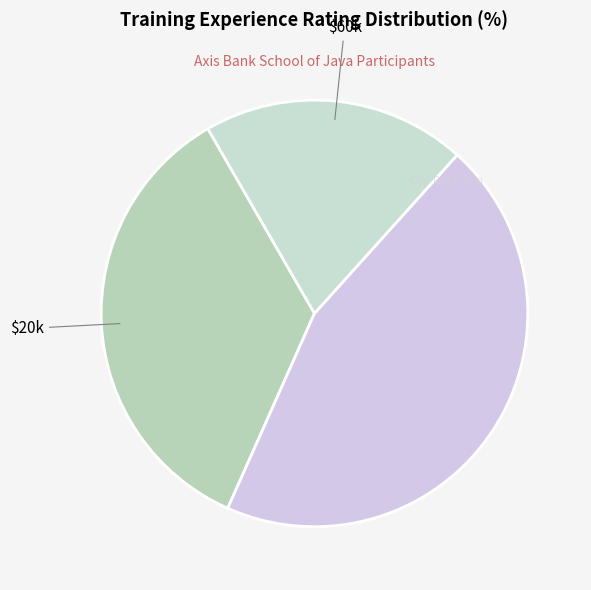

How many slices are in this pie chart?

3